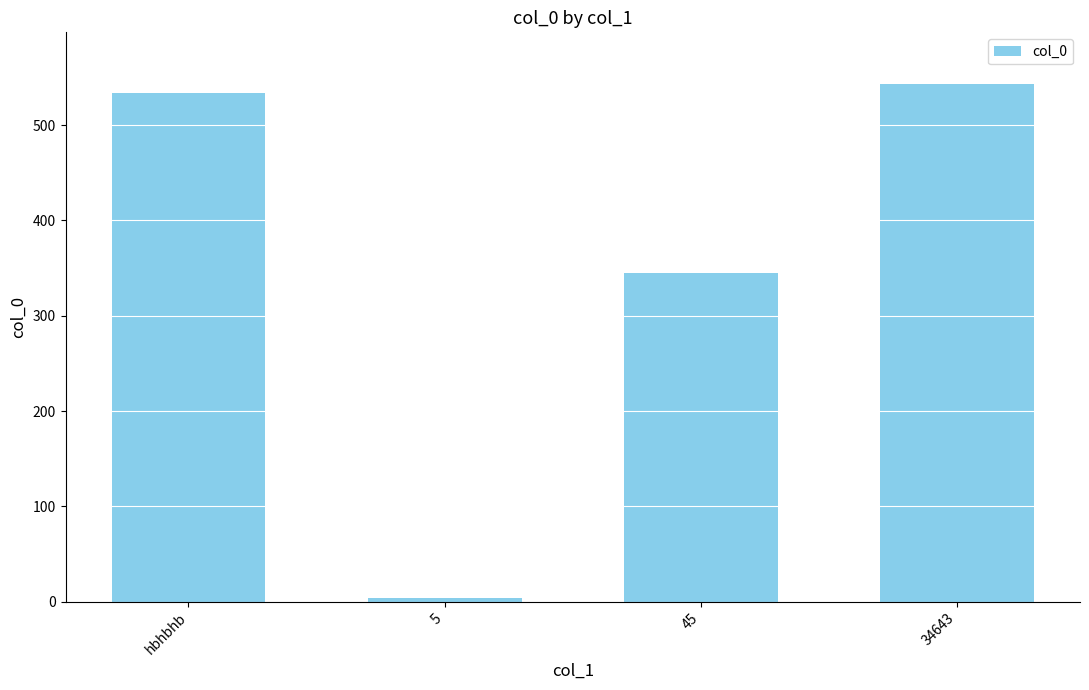

How many categories are shown in the chart?

4